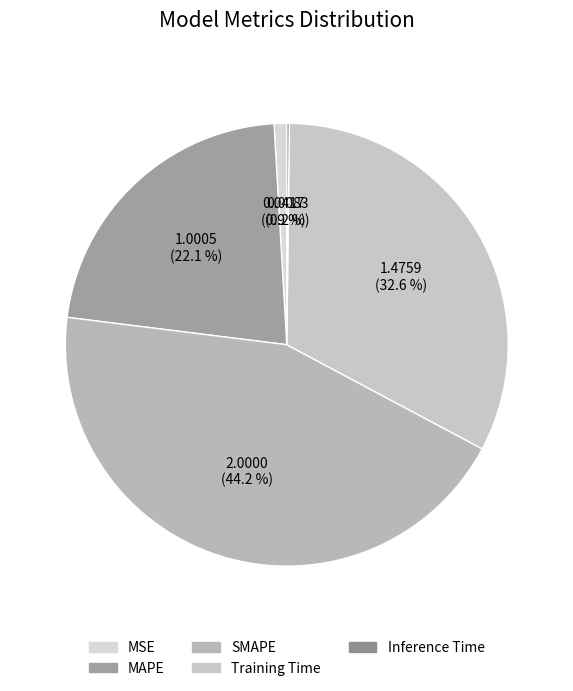

Do MSE and MAPE together represent more than half of the pie?

No